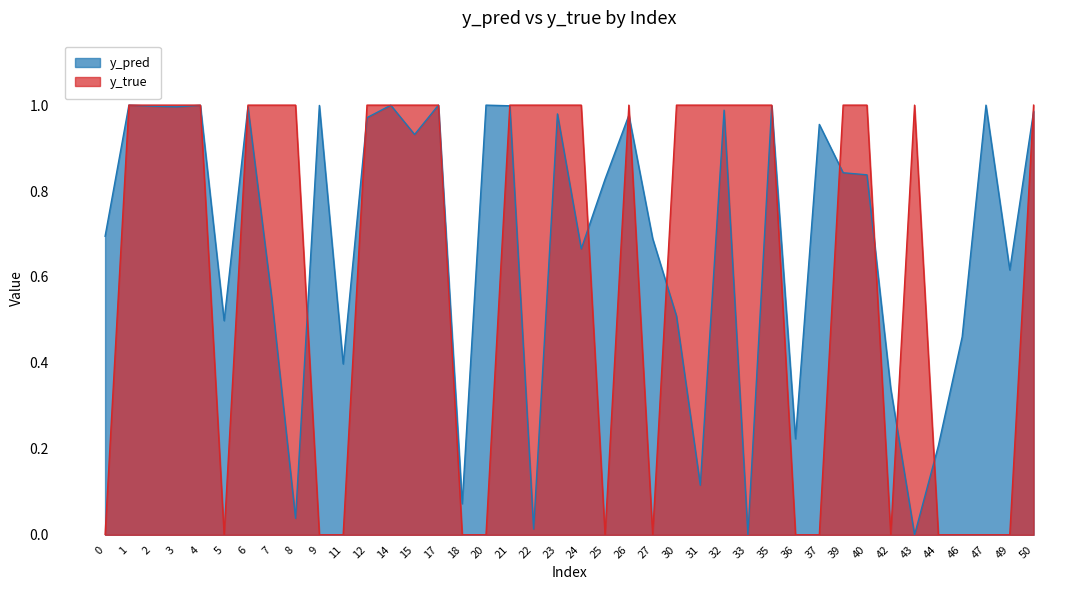

What is the sum of all y_pred values?

27.4